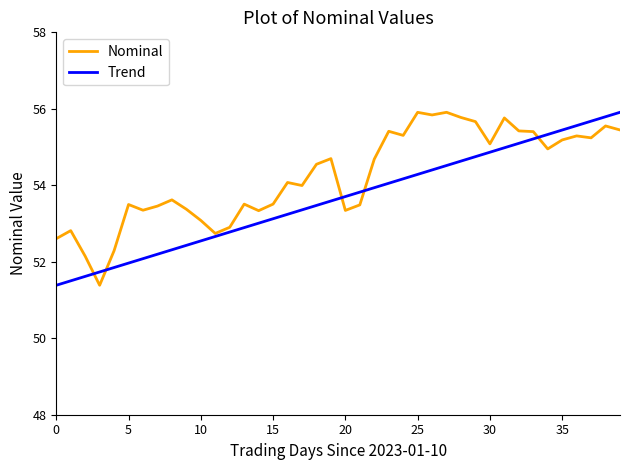

What is the difference between the maximum and minimum values in the Trend series?

4.5